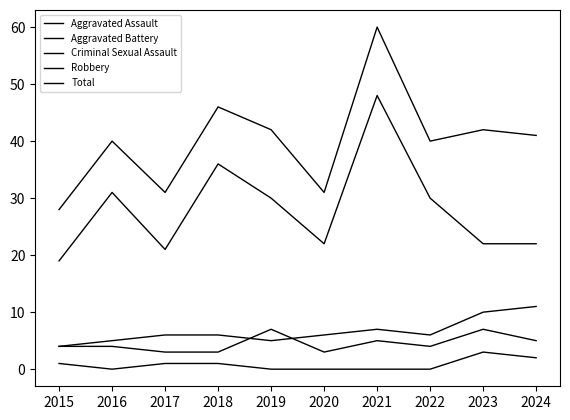

At how many categories does at least one series exceed 26?

10